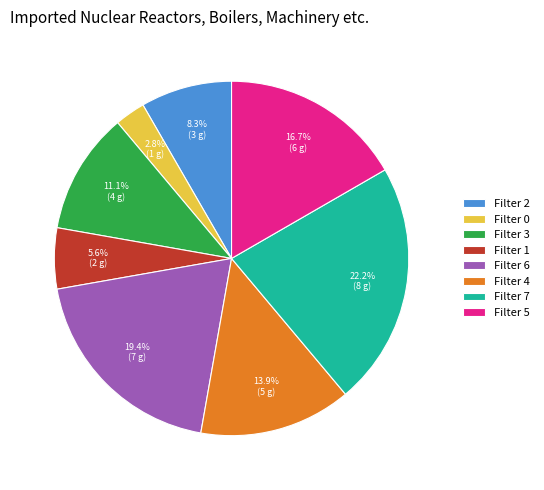

To the nearest percent, what is the difference between the largest and smallest slice percentages?

19%